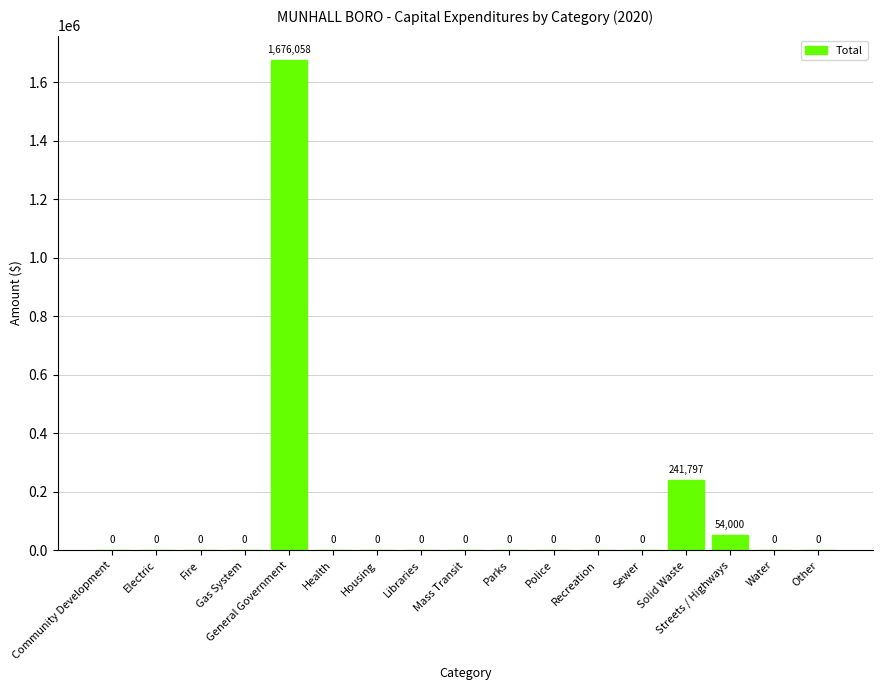

What is the sum of all values?

1971855